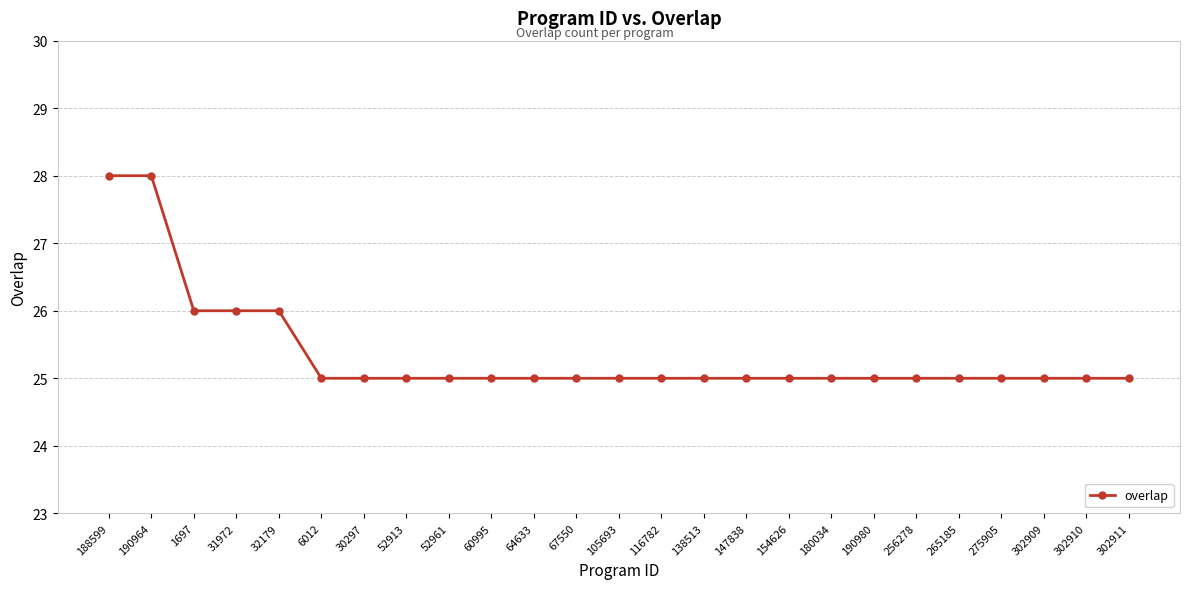

What is the value of the 13th point from the left?

25